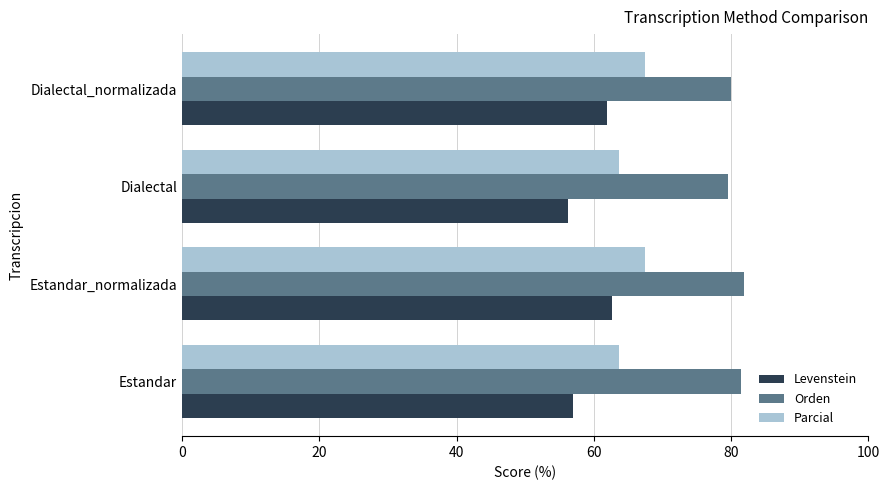

What is the maximum value for Orden?

81.8